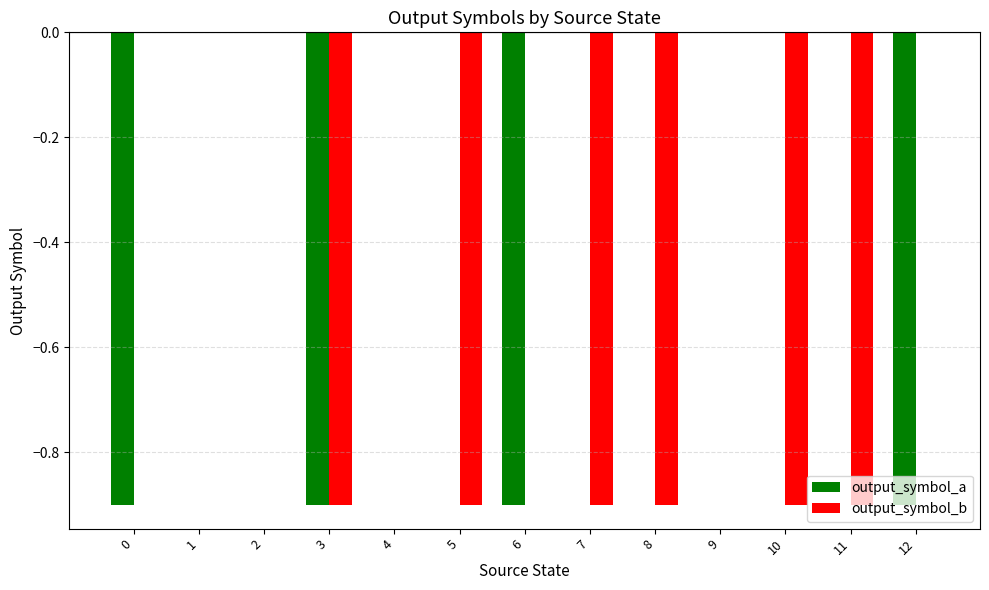

How many output_symbol_a values are between 0 and 1?

9